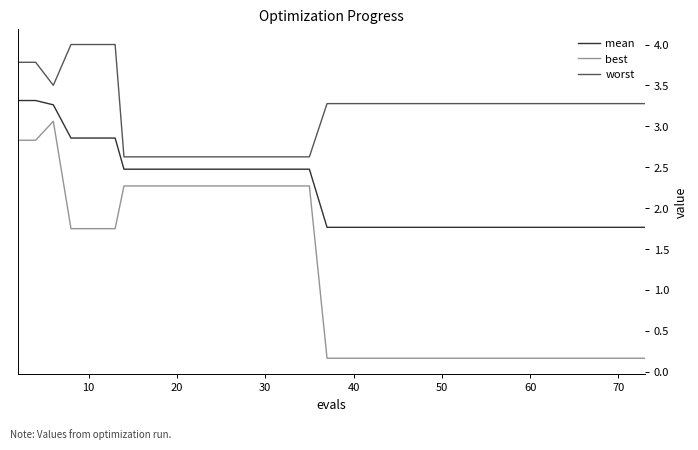

Which series has the largest total across all categories?

worst